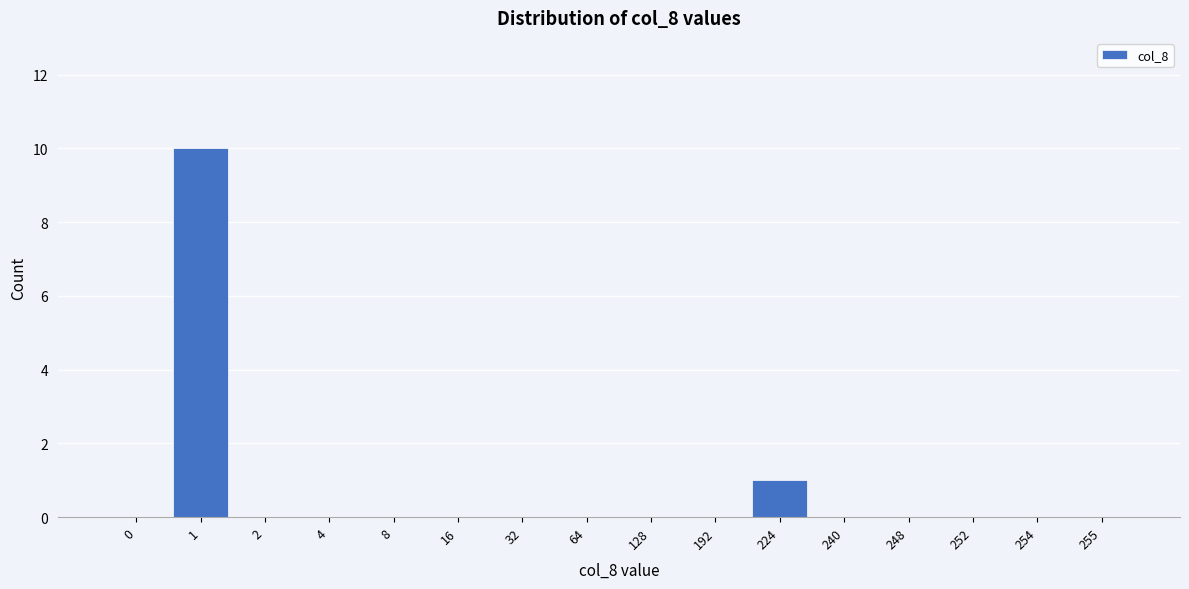

Reading left to right, transcribe all the data shown in this chart.

0=0	1=10	2=0	4=0	8=0	16=0	32=0	64=0	128=0	192=0	224=1	240=0	248=0	252=0	254=0	255=0